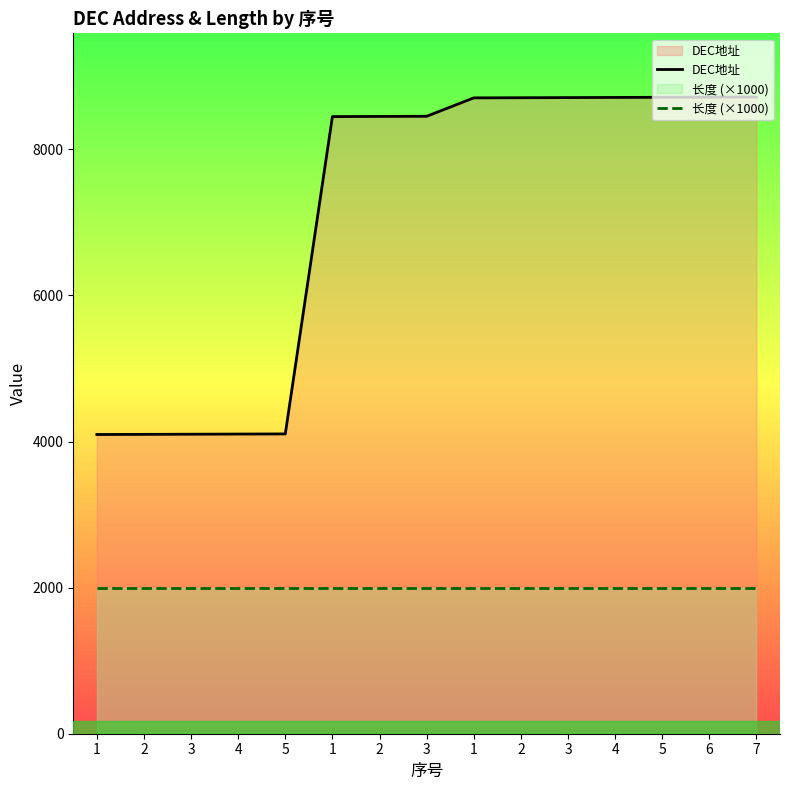

True or false: DEC地址 and 长度 (×1000) cross at least once.

False